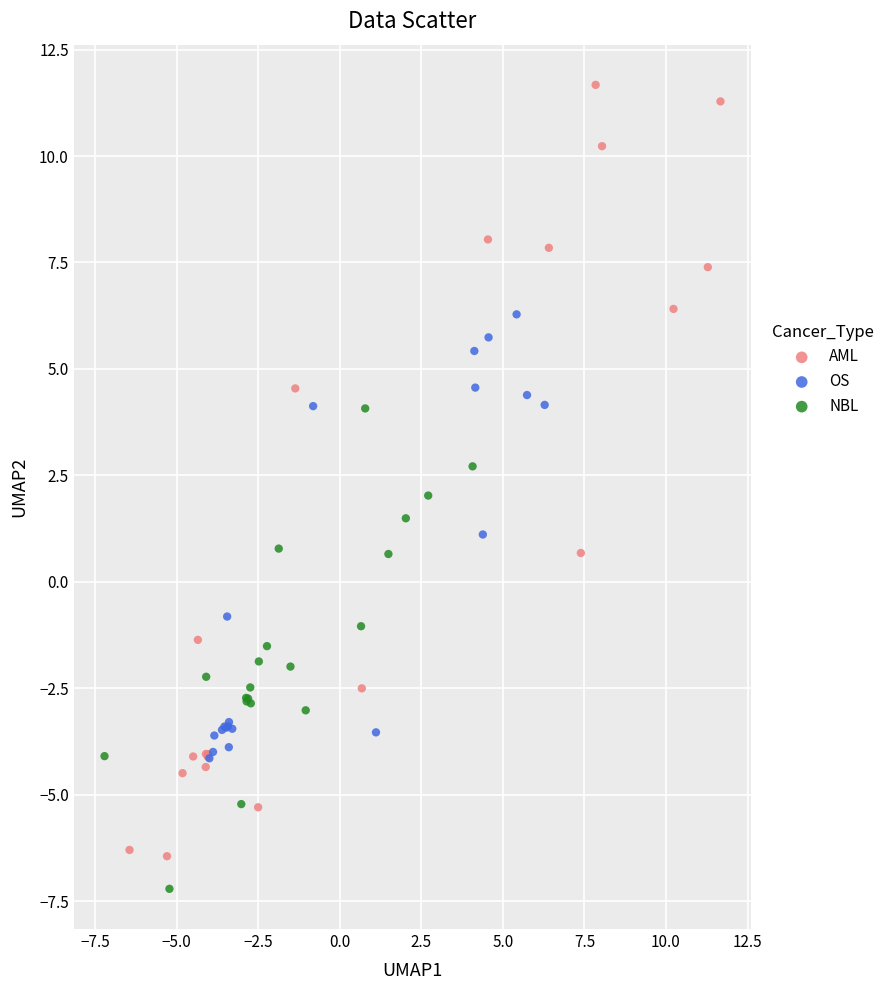

Which series contains the highest Y value?

AML